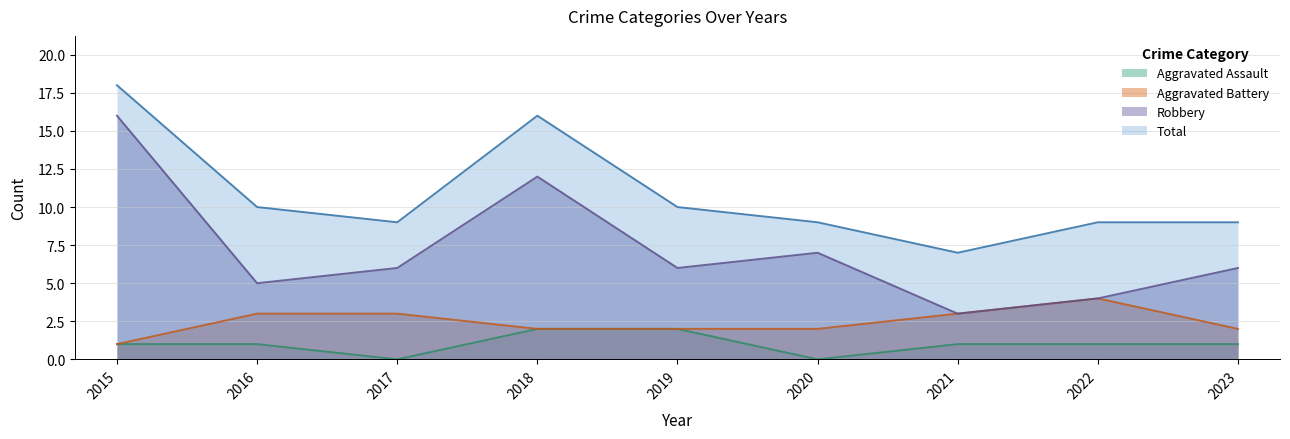

True or false: Robbery has a value of 26 at 2015.

False